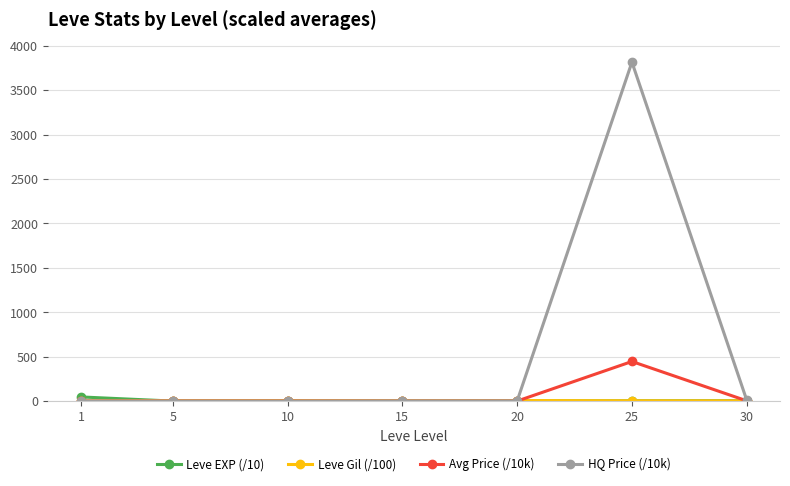

True or false: Avg Price (/10k) has more than 0 points higher than both neighbors.

True